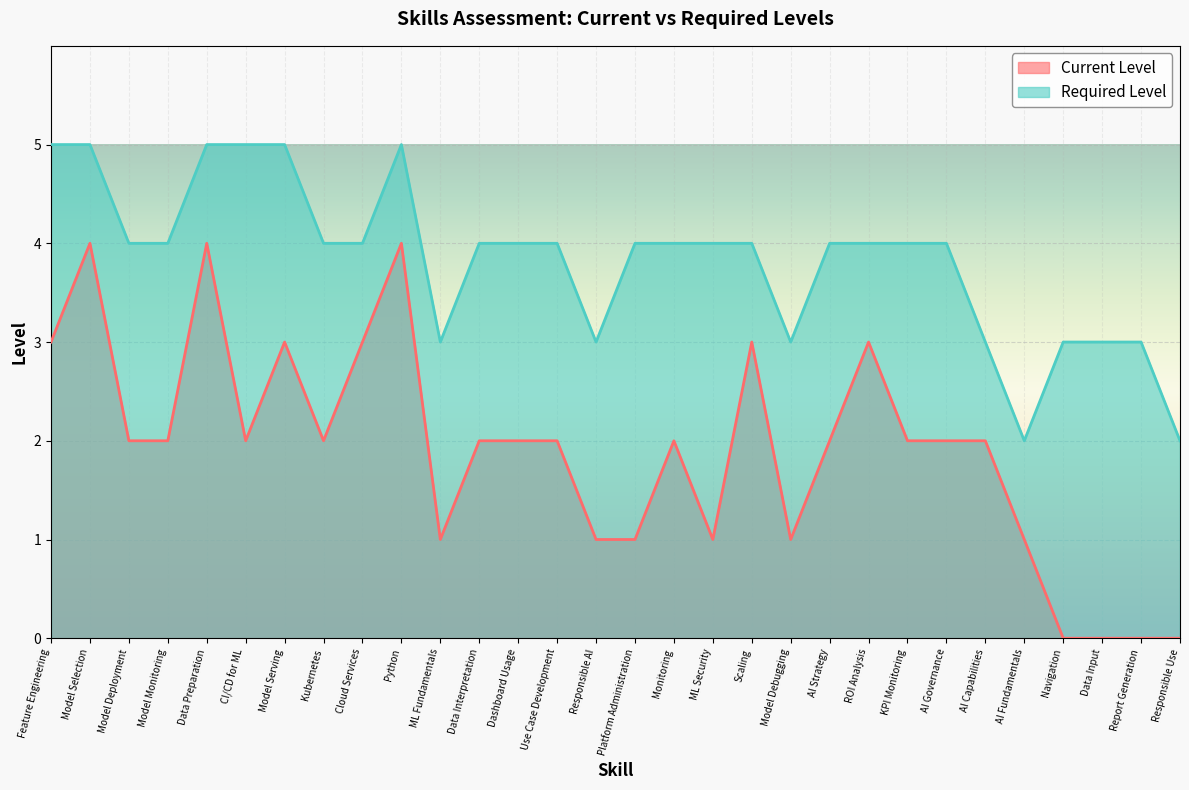

What is the difference between the Required Level values at Model Debugging and Dashboard Usage?

1